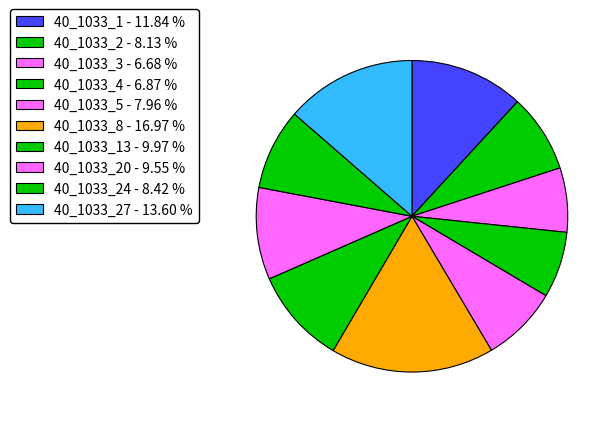

Rank the categories by value from highest to lowest.

40_1033_8, 40_1033_27, 40_1033_1, 40_1033_13, 40_1033_20, 40_1033_24, 40_1033_2, 40_1033_5, 40_1033_4, 40_1033_3